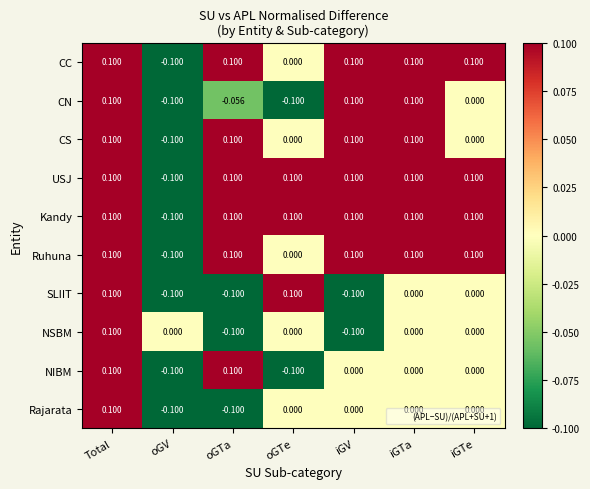

Where is CC nearest to the value 0?

oGTe